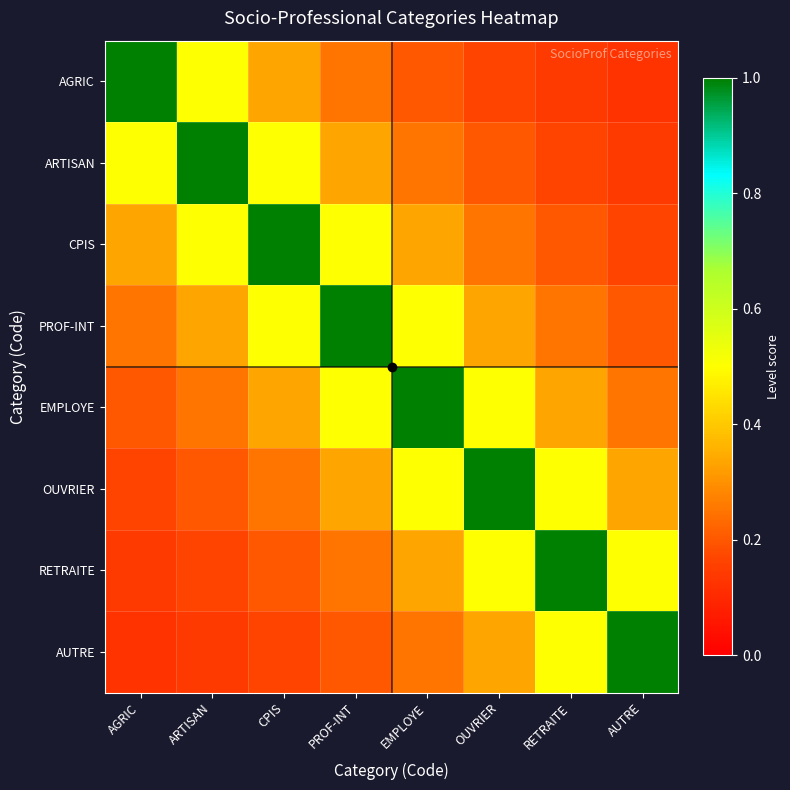

Count the number of categories in the chart.

8